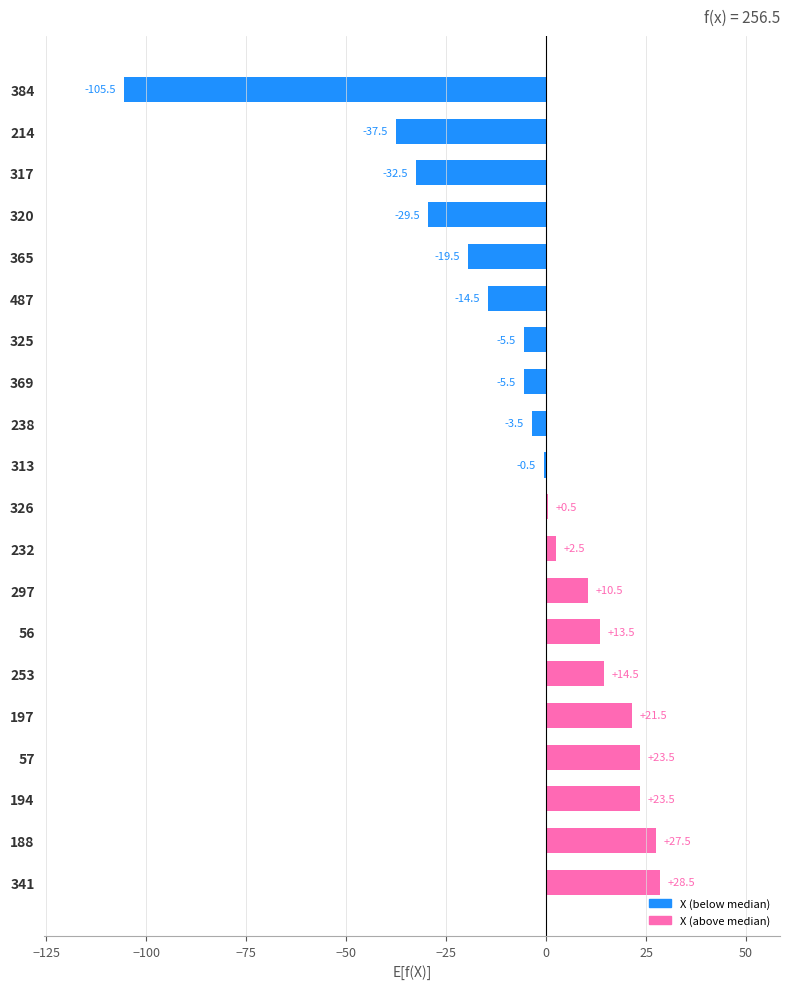

What is the sum of all values?

-88.0